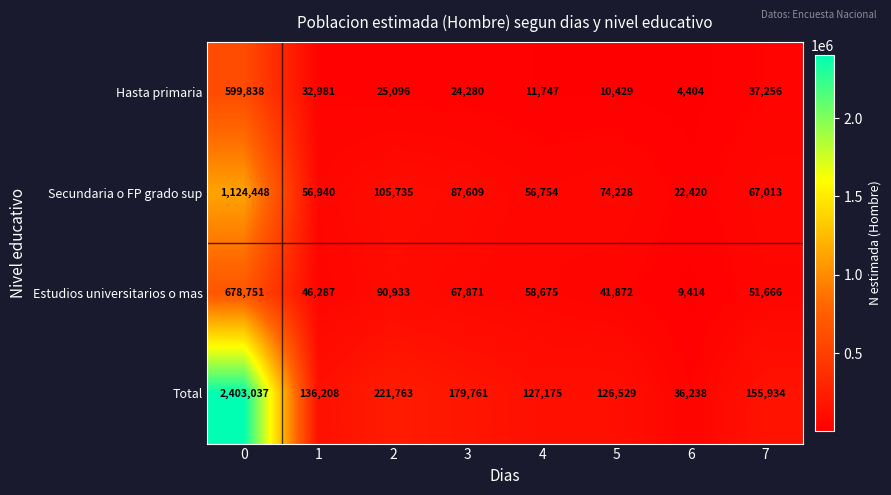

The Secundaria o FP grado sup series shows 1802765 at 0. True or false?

False